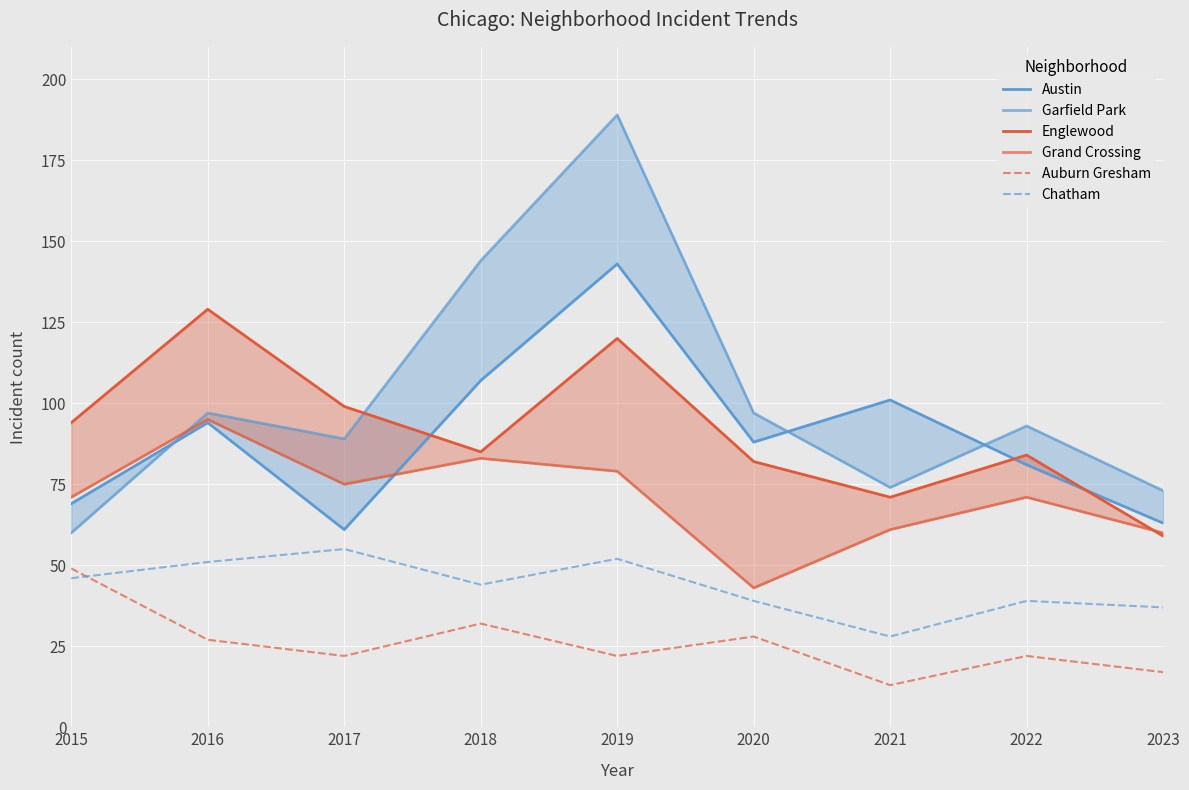

True or false: Garfield Park has more than 0 points higher than both neighbors.

True